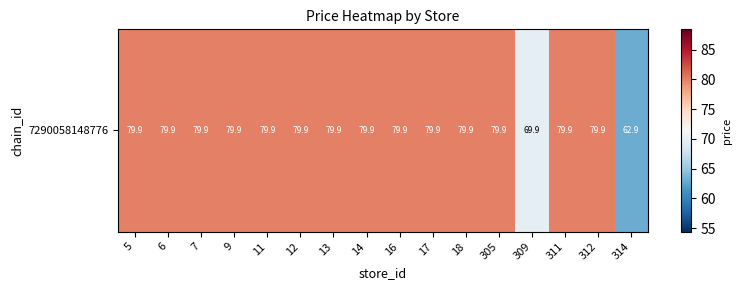

Reading left to right, what are all the values shown in this chart?

5=79.9	6=79.9	7=79.9	9=79.9	11=79.9	12=79.9	13=79.9	14=79.9	16=79.9	17=79.9	18=79.9	305=79.9	309=69.9	311=79.9	312=79.9	314=62.9